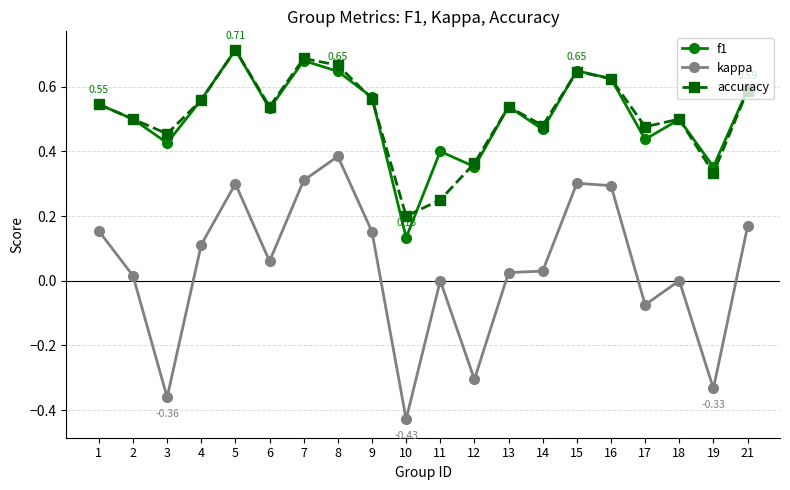

True or false: kappa and accuracy intersect in this chart.

False